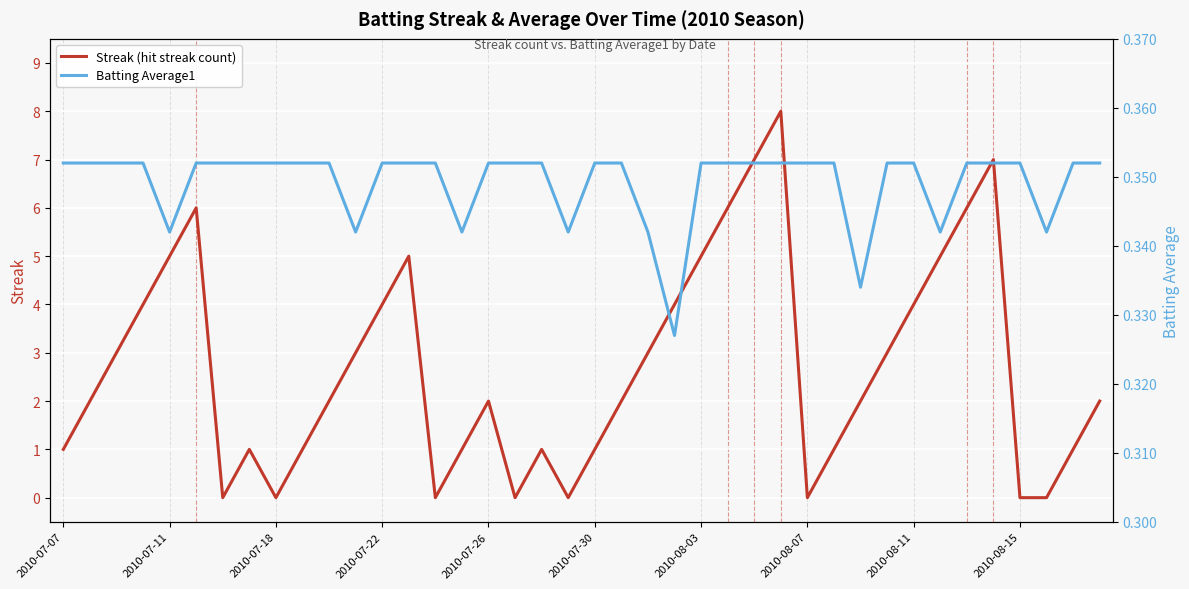

What is the difference between the maximum and second lowest values in the Streak (hit streak count) series?

8